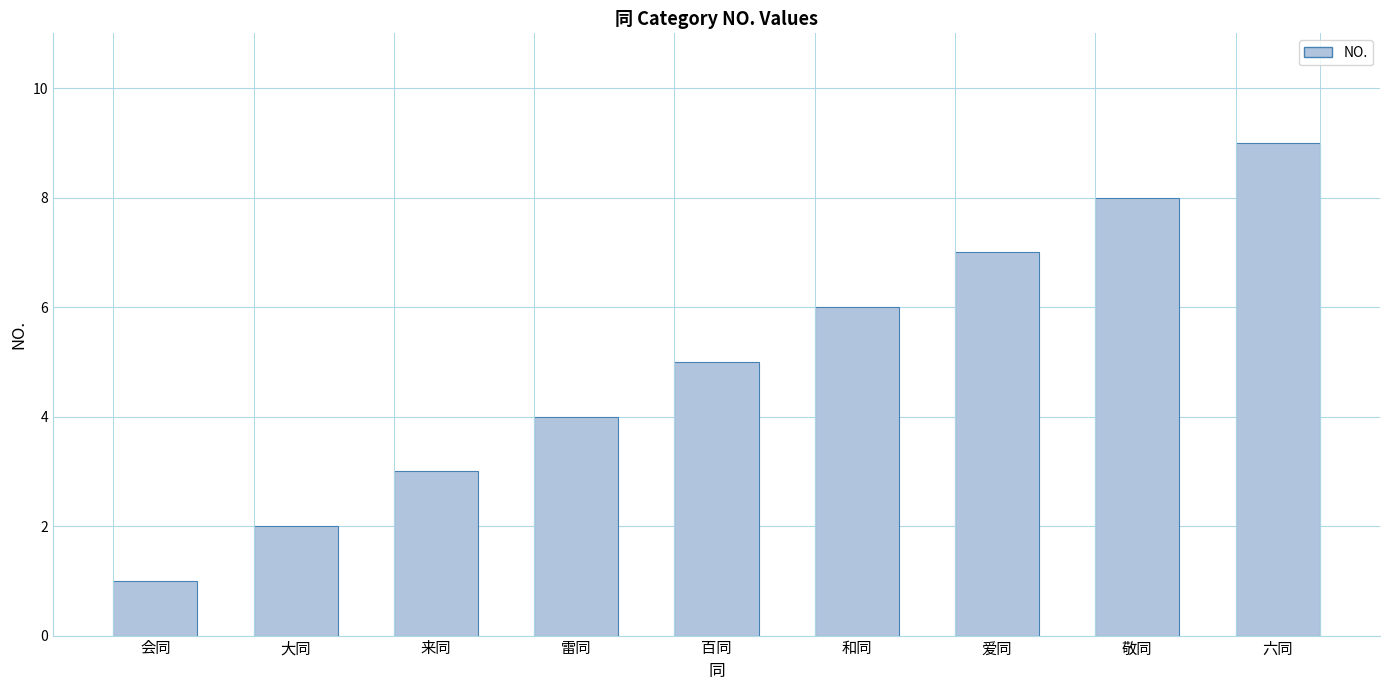

What is the difference between the values at 来同 and 百同?

2